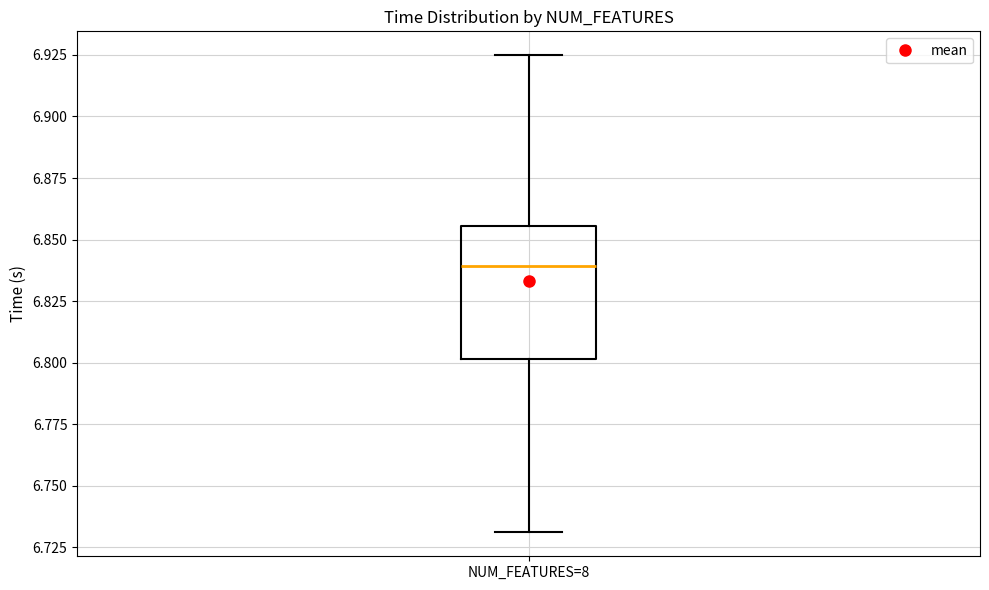

Where does the upper whisker of the box for NUM_FEATURES=8 end on the y-axis? The values are not printed on the chart, so give them approximately, as read against the axis.

6.925